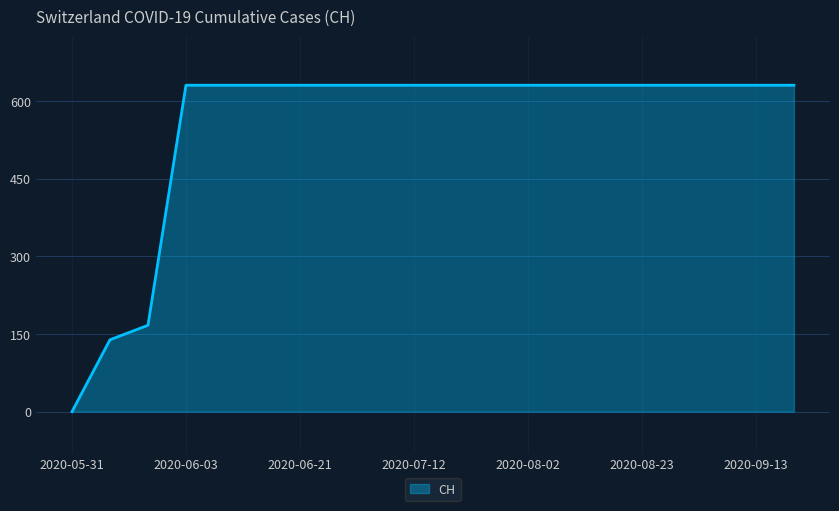

What is the difference between the maximum and minimum values?

631